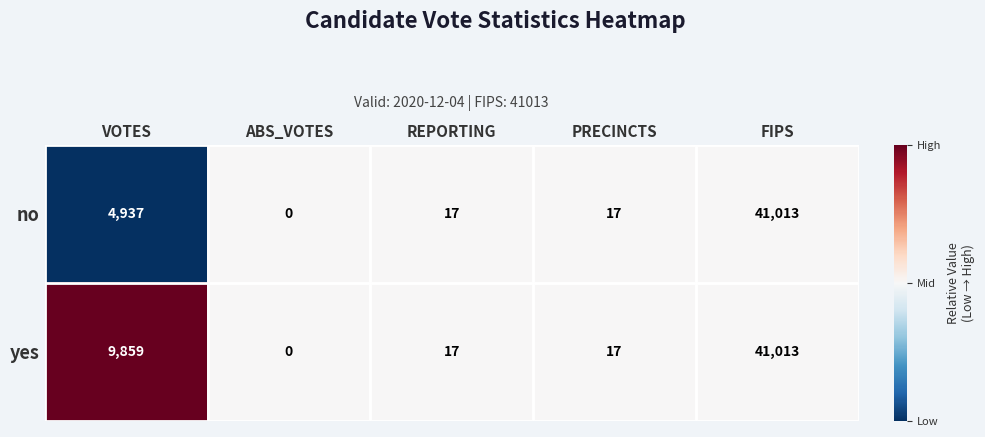

Reading left to right, extract all data points from this chart.

no: 4937	0	17	17	41013
yes: 9859	0	17	17	41013